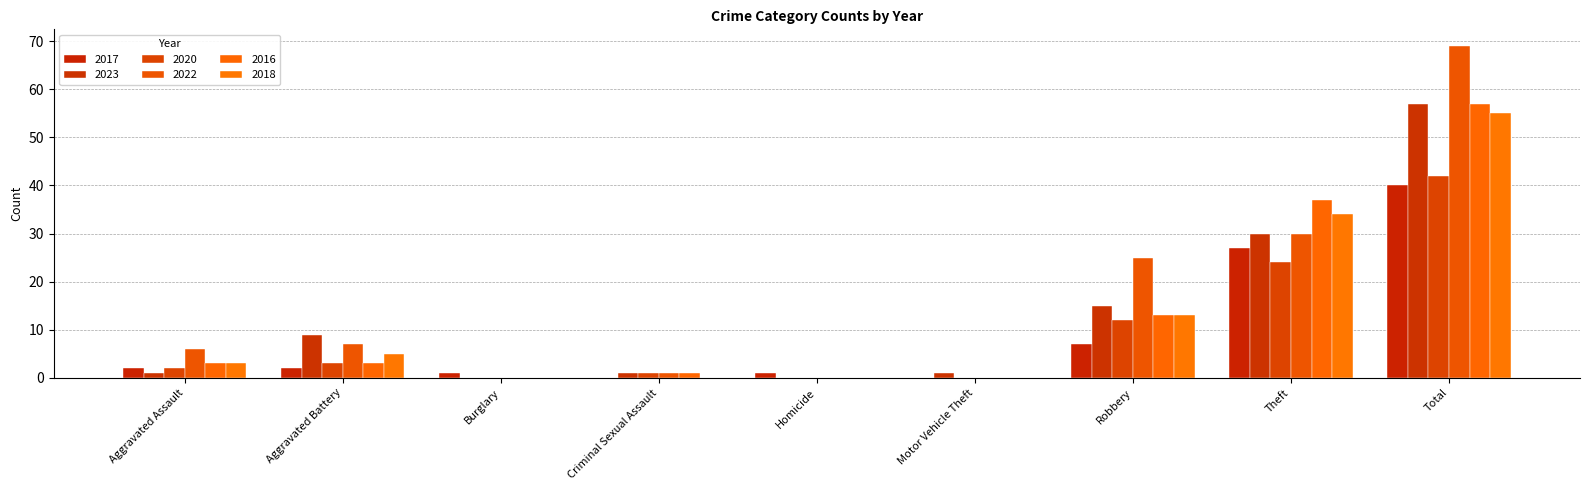

Which series has the widest spread of values?

2022